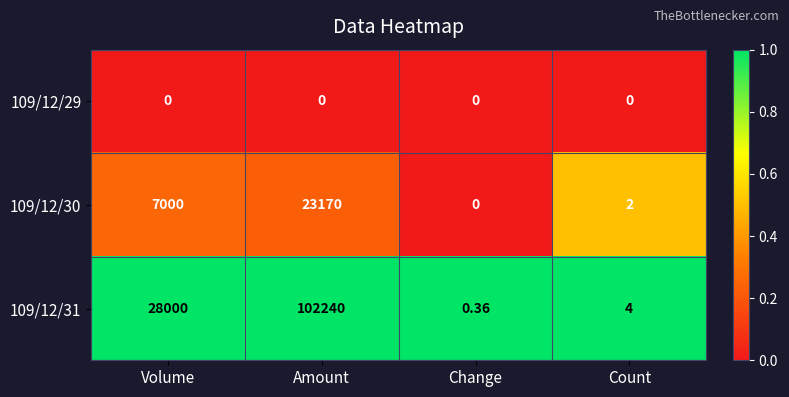

At which category is the sum across all series the highest?

Amount